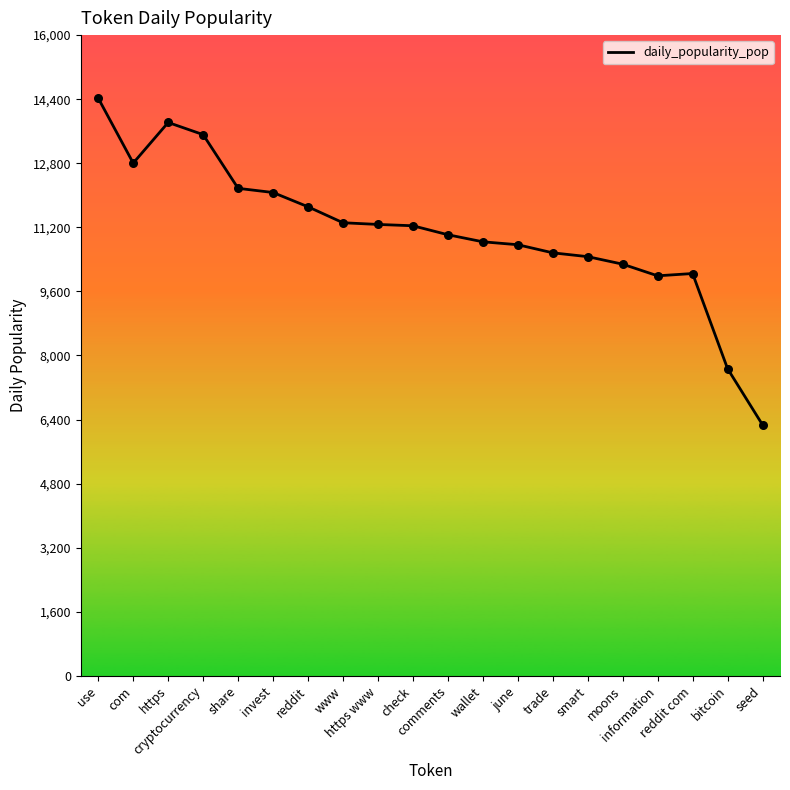

Between june and check, which is larger?

check